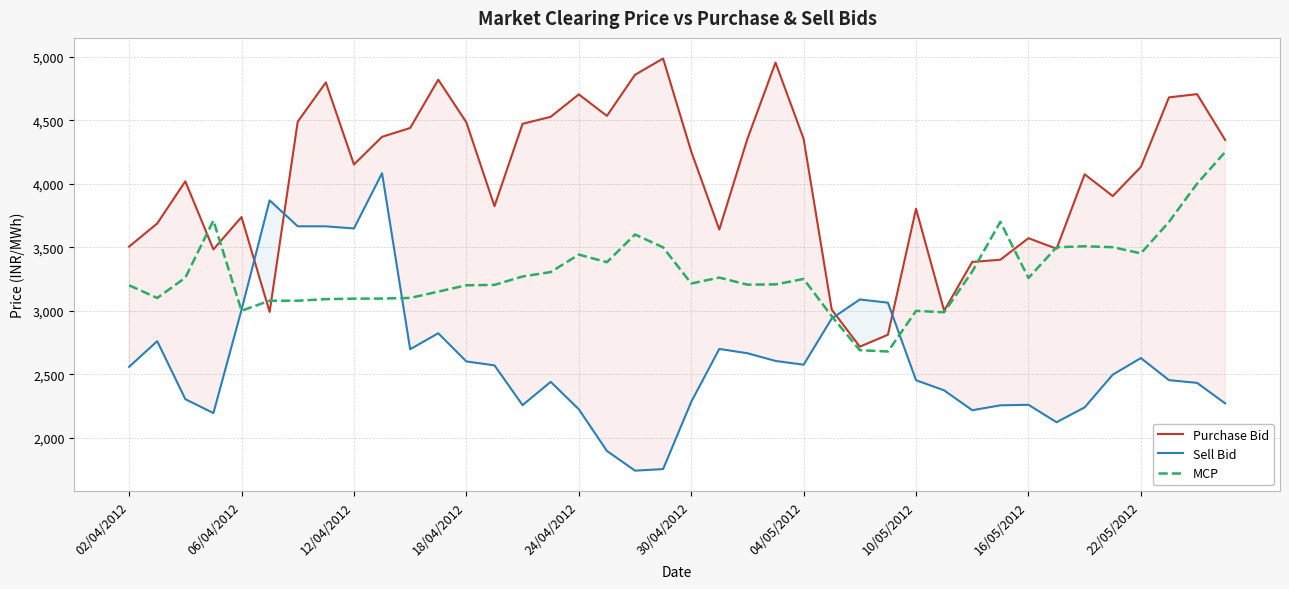

Rank the series by their maximum value, from highest to lowest.

Purchase Bid, MCP, Sell Bid